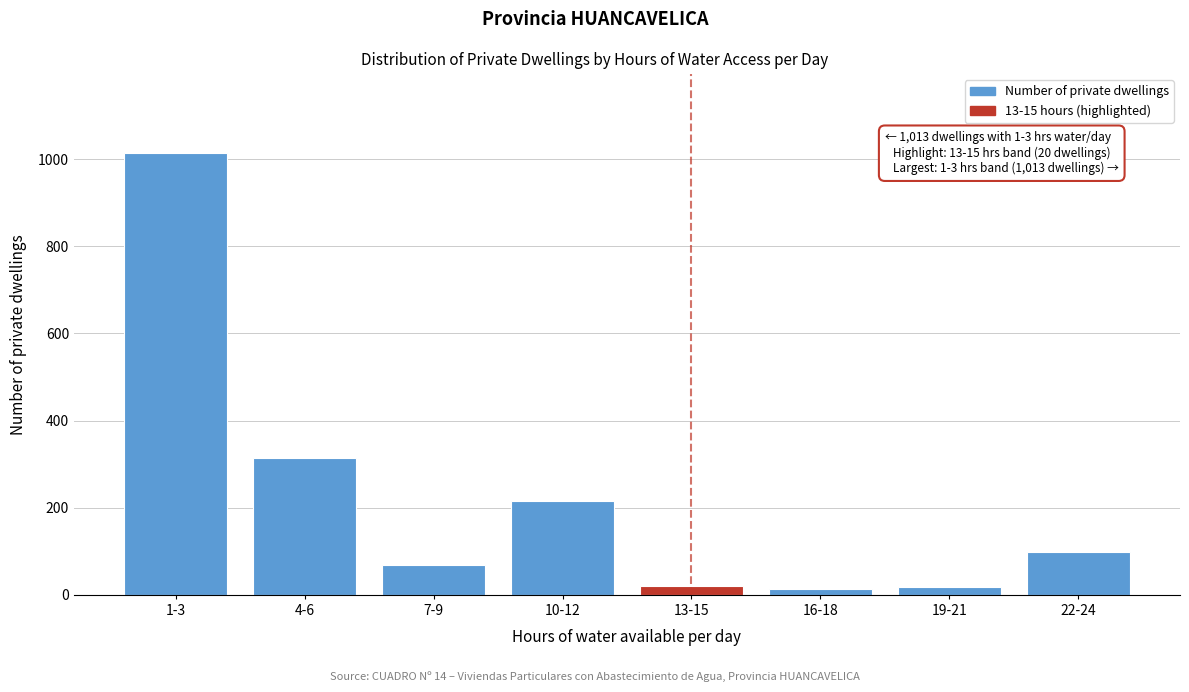

Is it true that the value at 7-9 is 69?

True